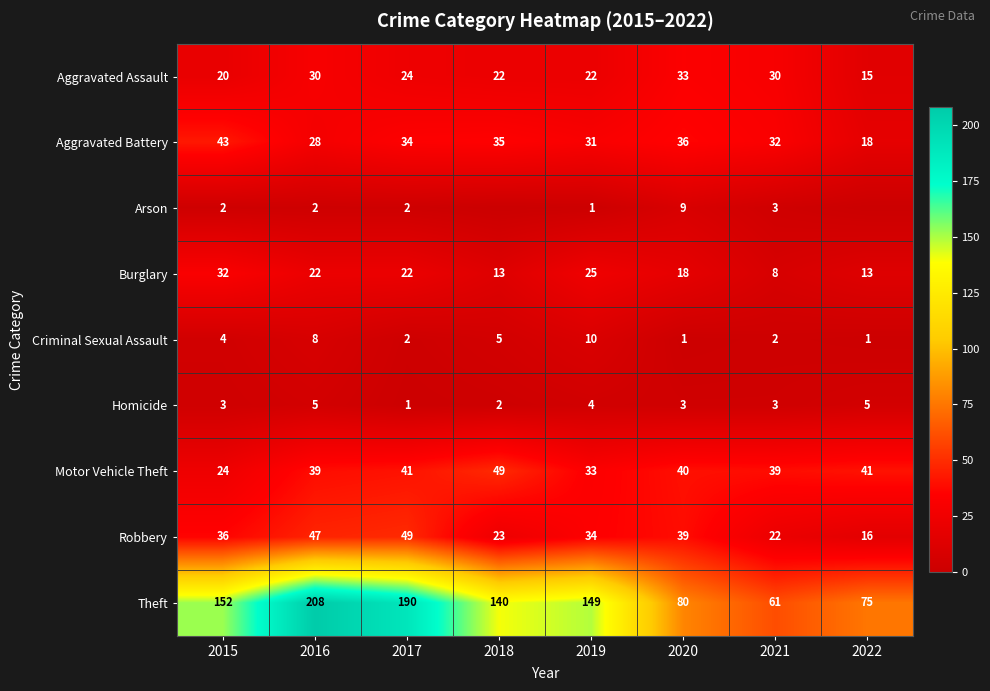

What is the difference between the maximum and minimum values in the Homicide series?

4